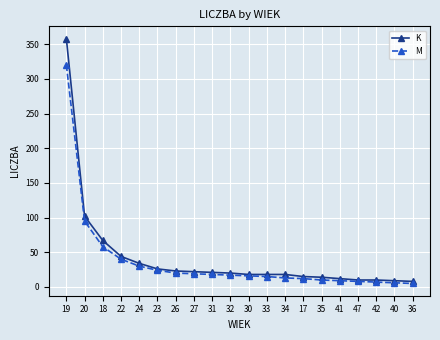

The M series shows 7 at 42. True or false?

True